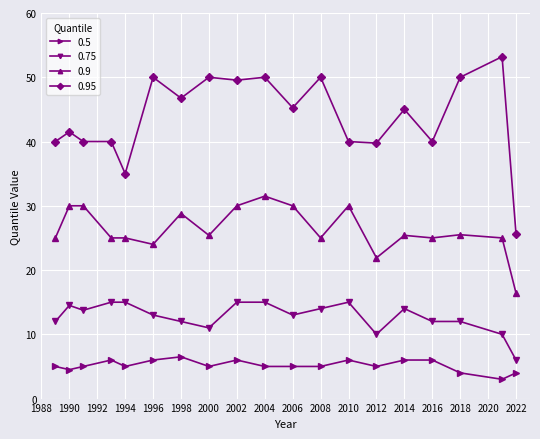

True or false: 0.5 and 0.9 intersect in this chart.

False